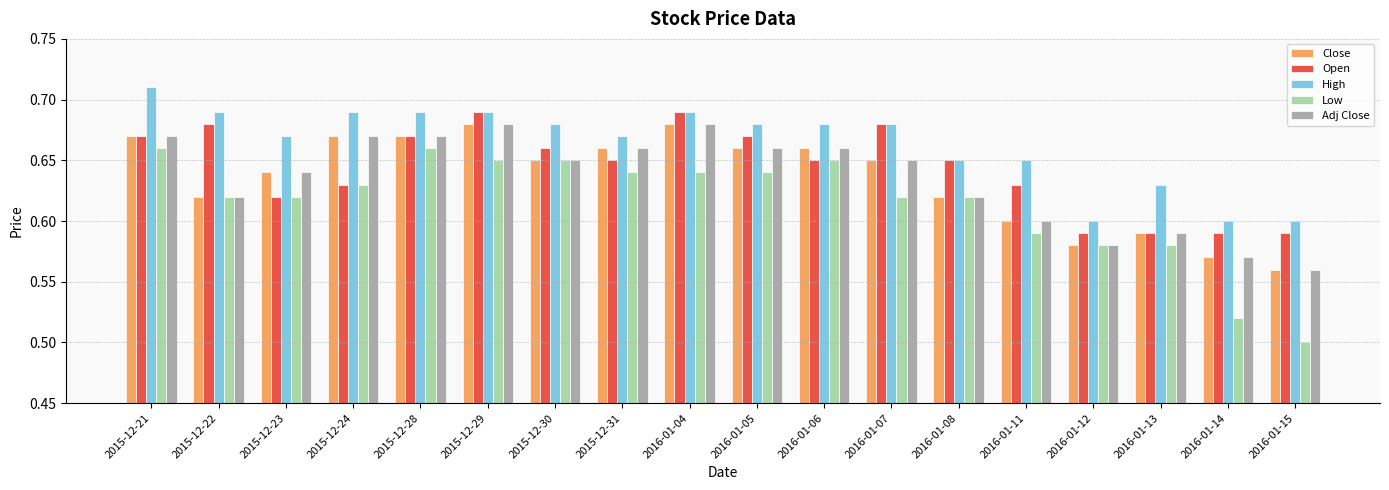

The High series shows 0.4 at 2015-12-28. True or false?

False